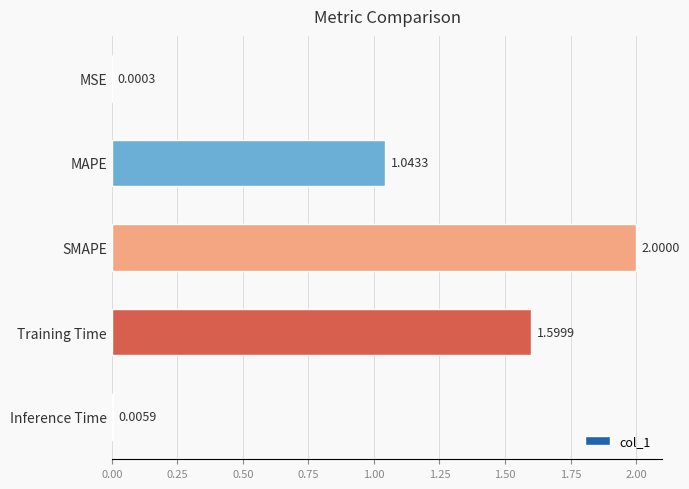

Which label corresponds to the largest value in the chart?

SMAPE